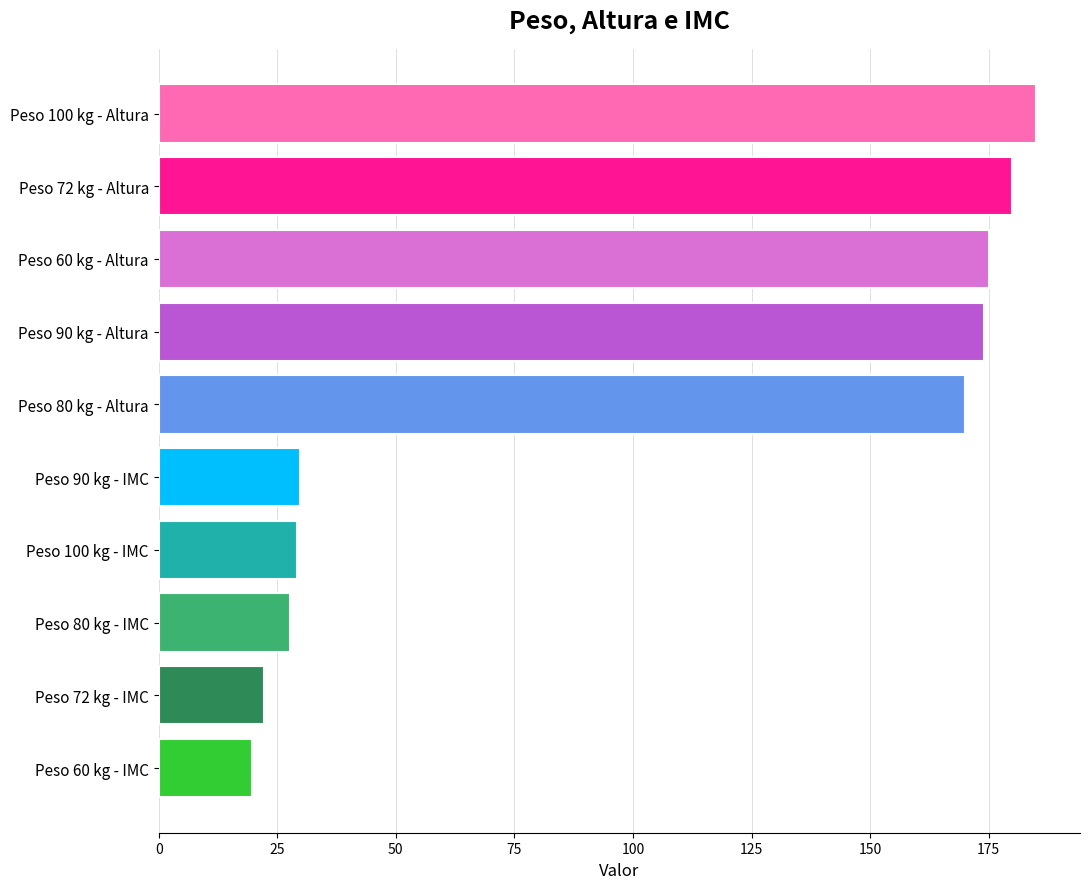

Does the chart contain any negative values?

No